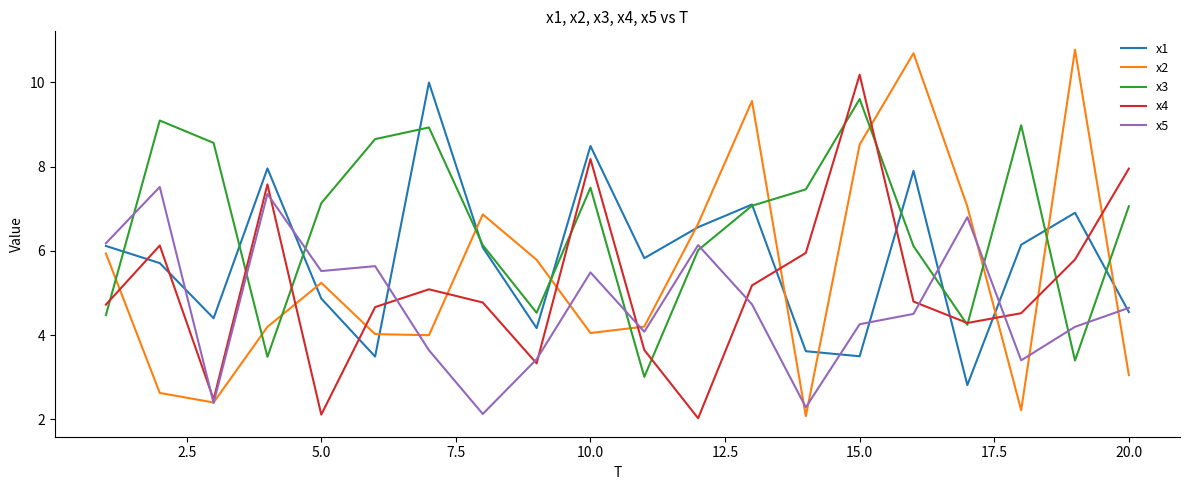

Which series has the largest total across all categories?

x3